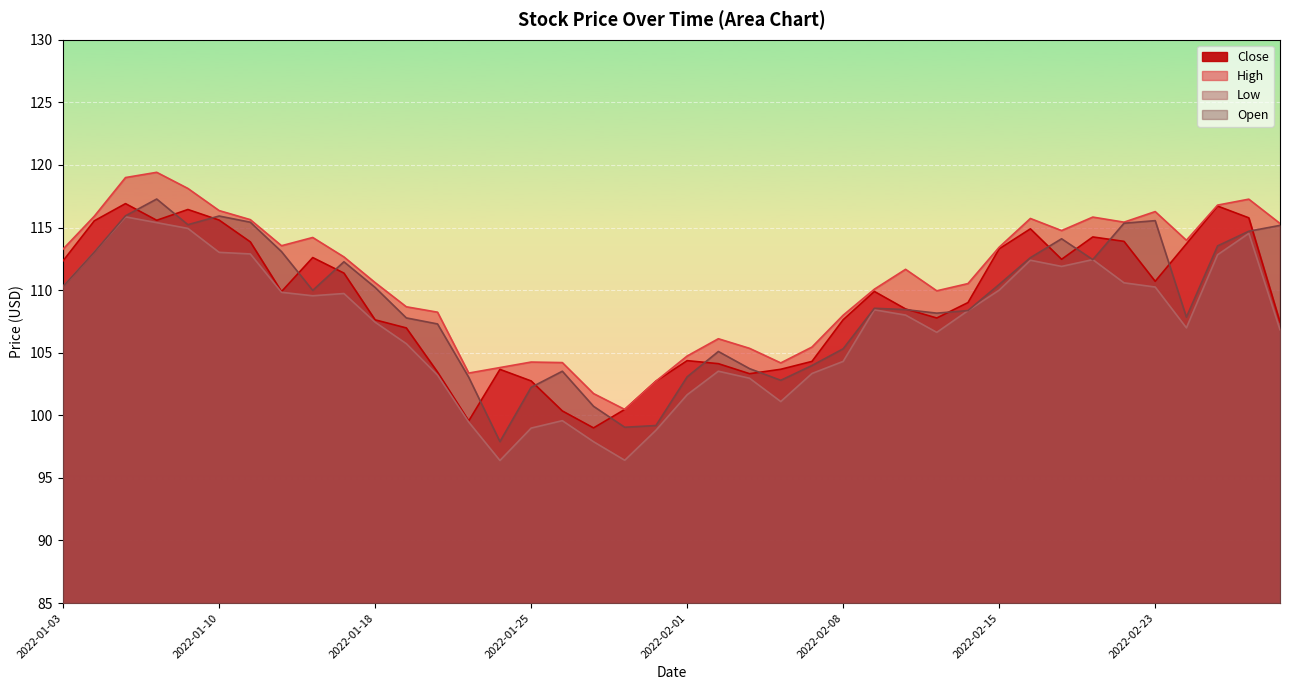

Between 2022-03-01 and 2022-01-27, which is larger?

2022-03-01